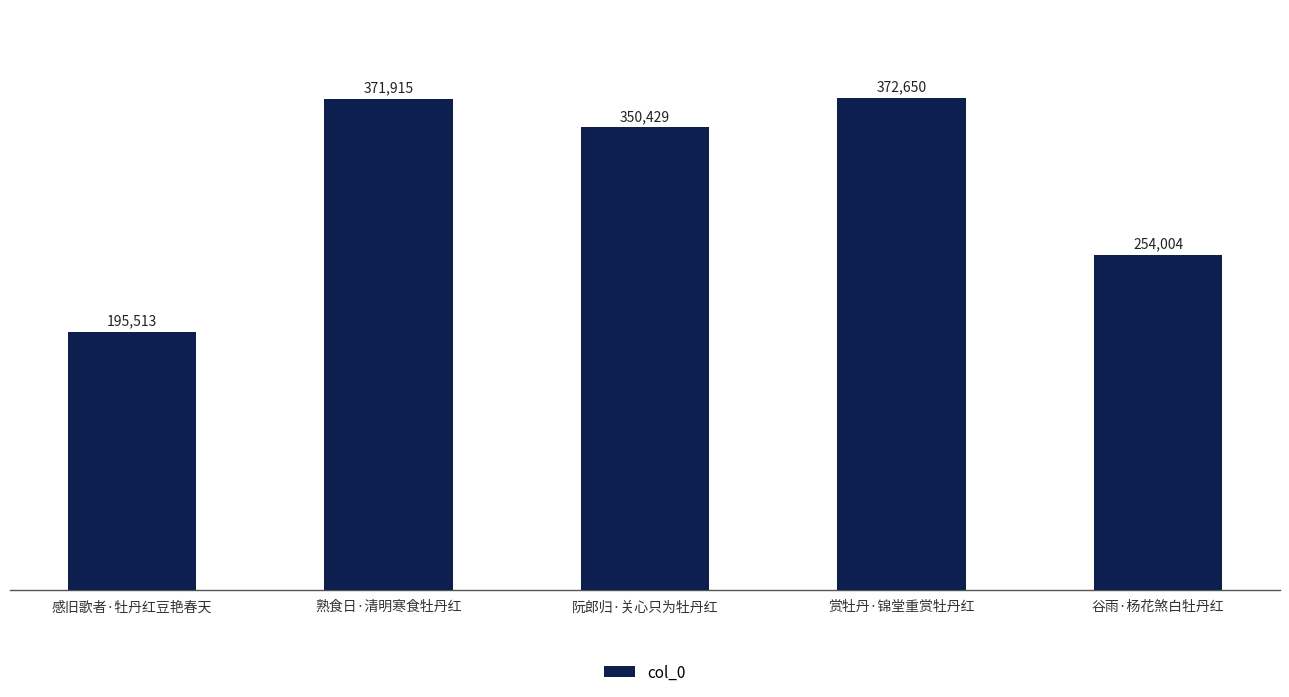

How many values are below 350429?

2